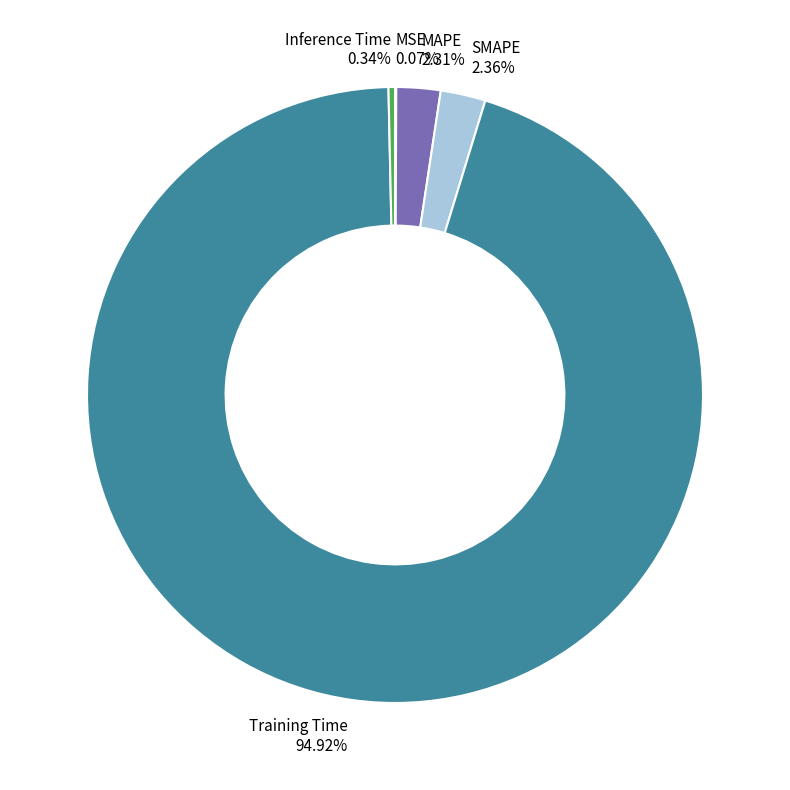

Which slice represents more than half of the pie?

Training Time